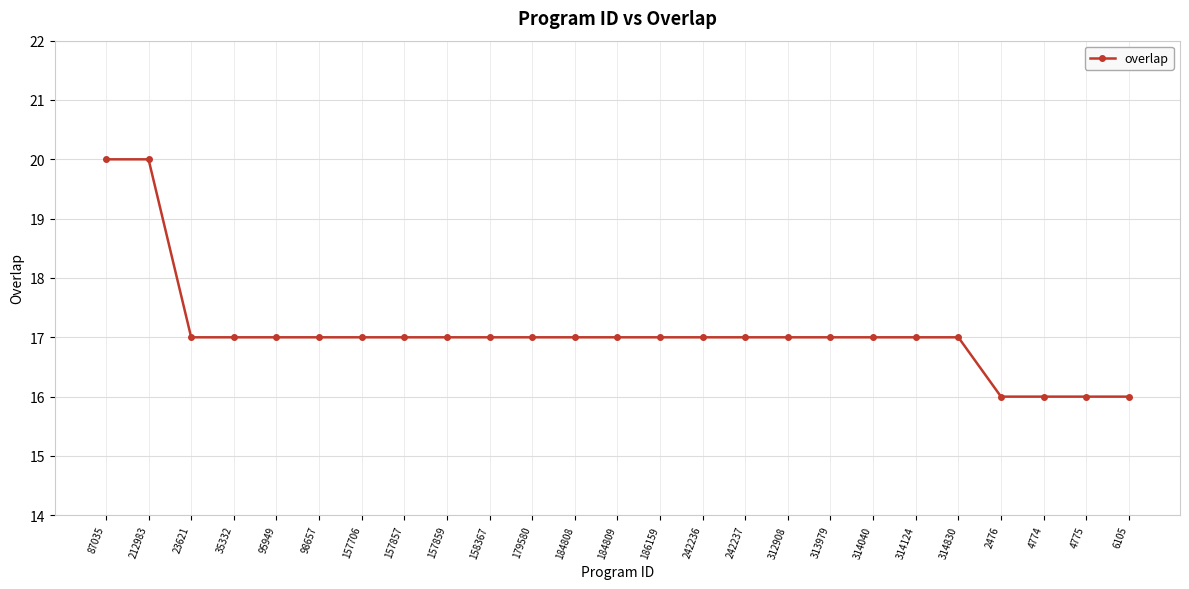

Reading left to right, what are all the values shown in this chart?

20	20	17	17	17	17	17	17	17	17	17	17	17	17	17	17	17	17	17	17	17	16	16	16	16